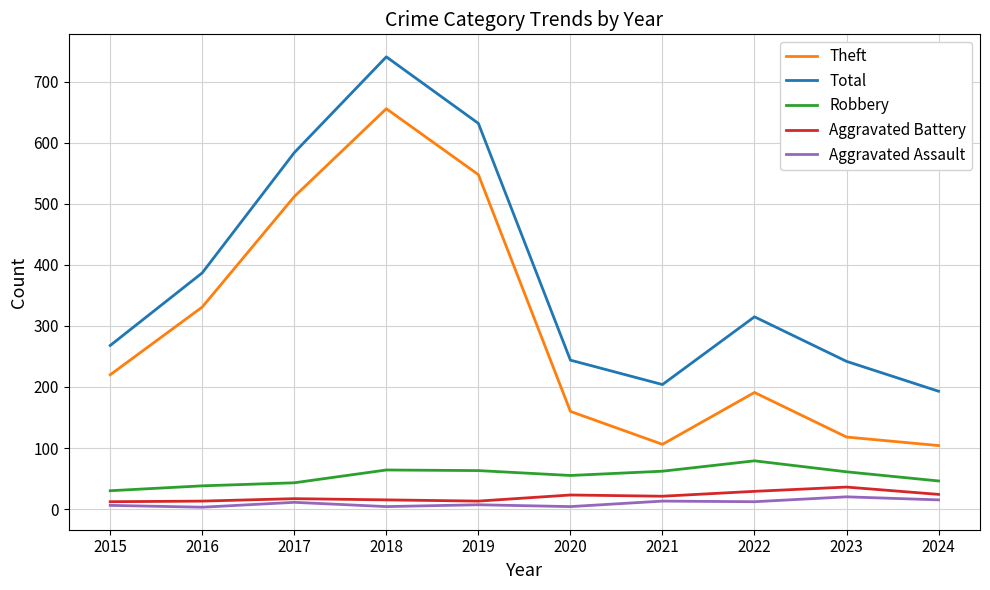

True or false: Aggravated Battery and Total intersect in this chart.

False